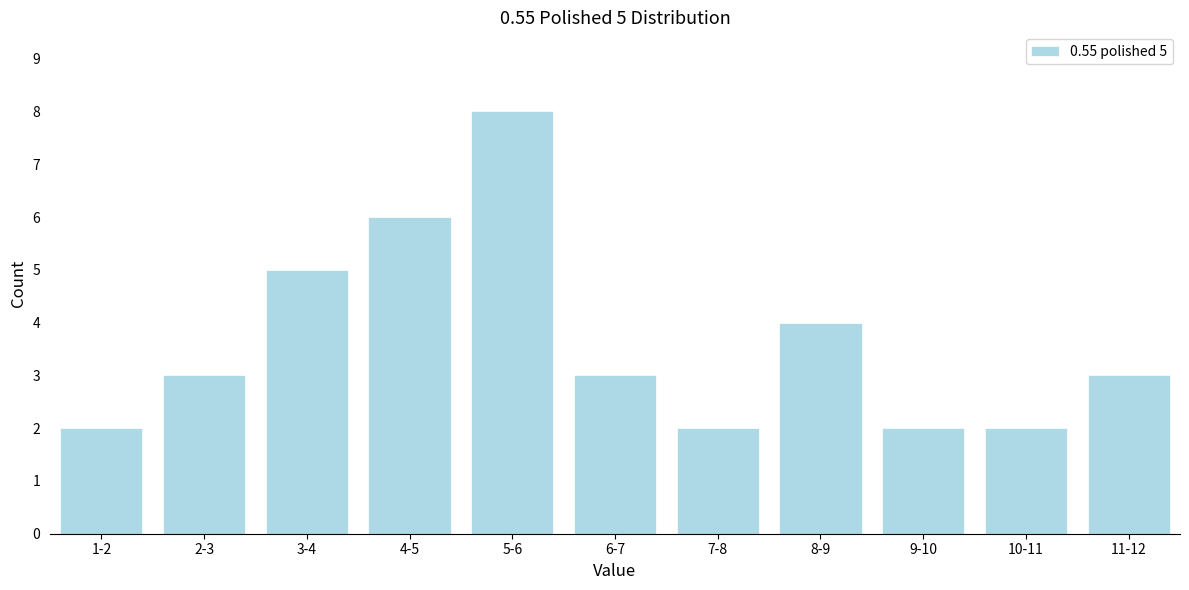

Reading left to right, transcribe all the data shown in this chart.

2	3	5	6	8	3	2	4	2	2	3